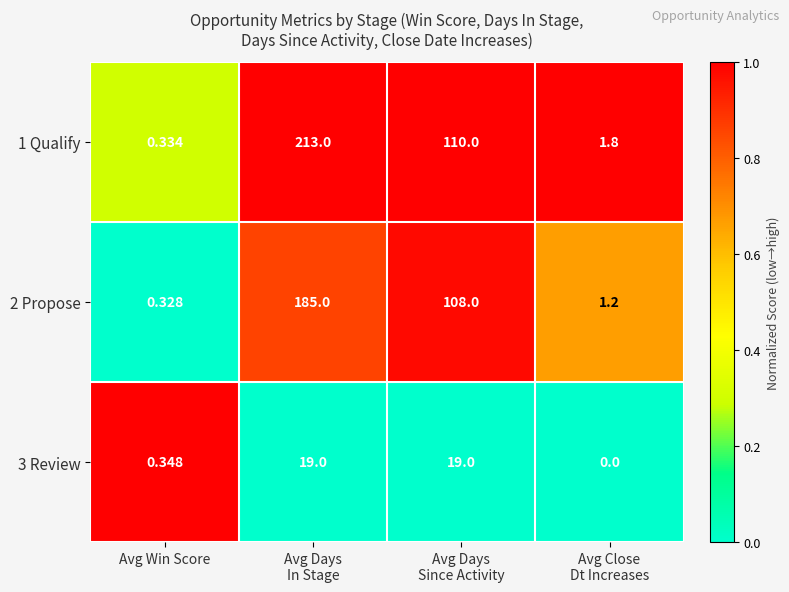

How many distinct data groups are displayed?

3